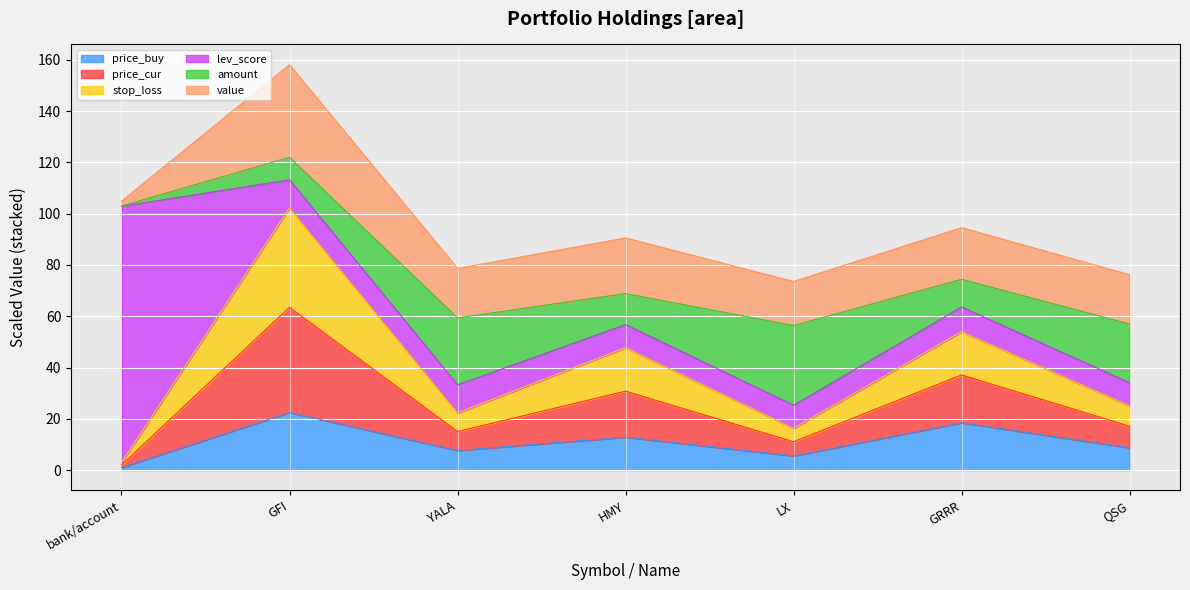

What is the label of the 3rd point from the right?

LX